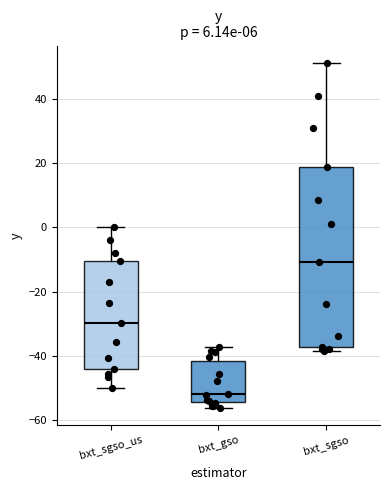

Where is the upper edge of the box for bxt_sgso_us on the y-axis? The values are not printed on the chart, so give them approximately, as read against the axis.

-10